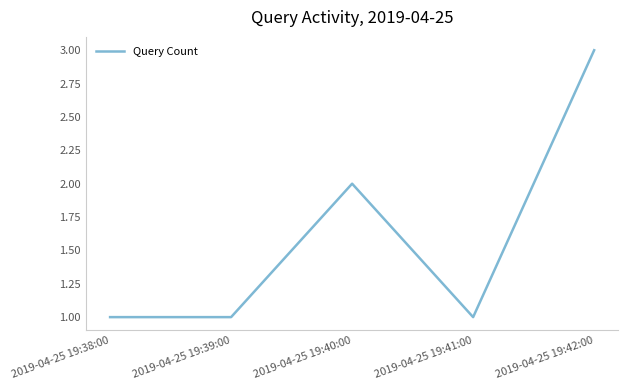

At which category does the data reach its first local peak?

2019-04-25 19:40:00